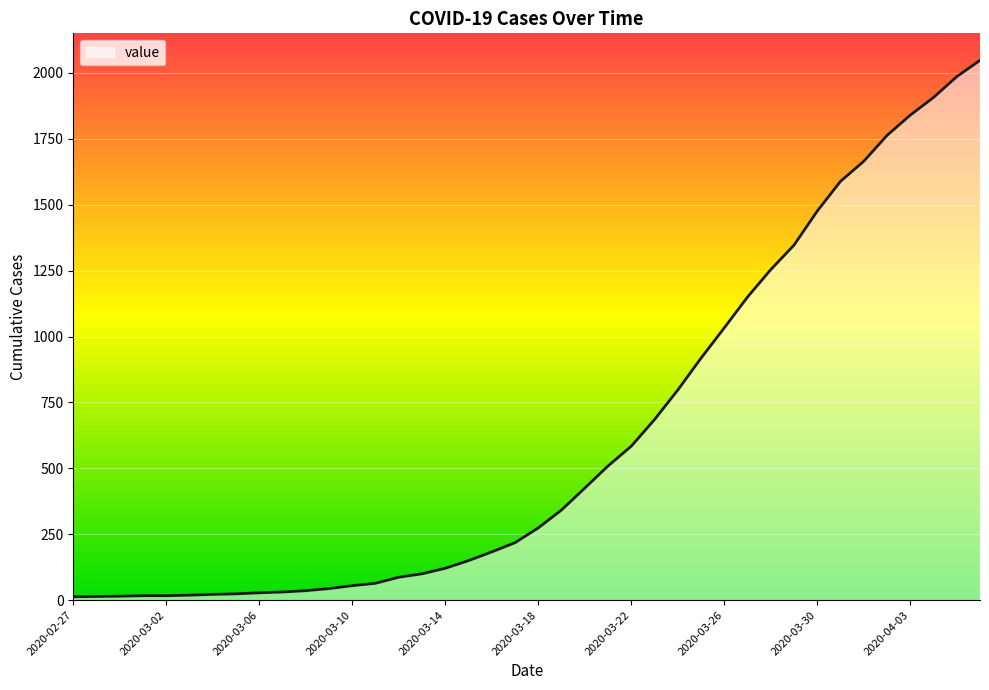

What is the greatest value displayed?

2048